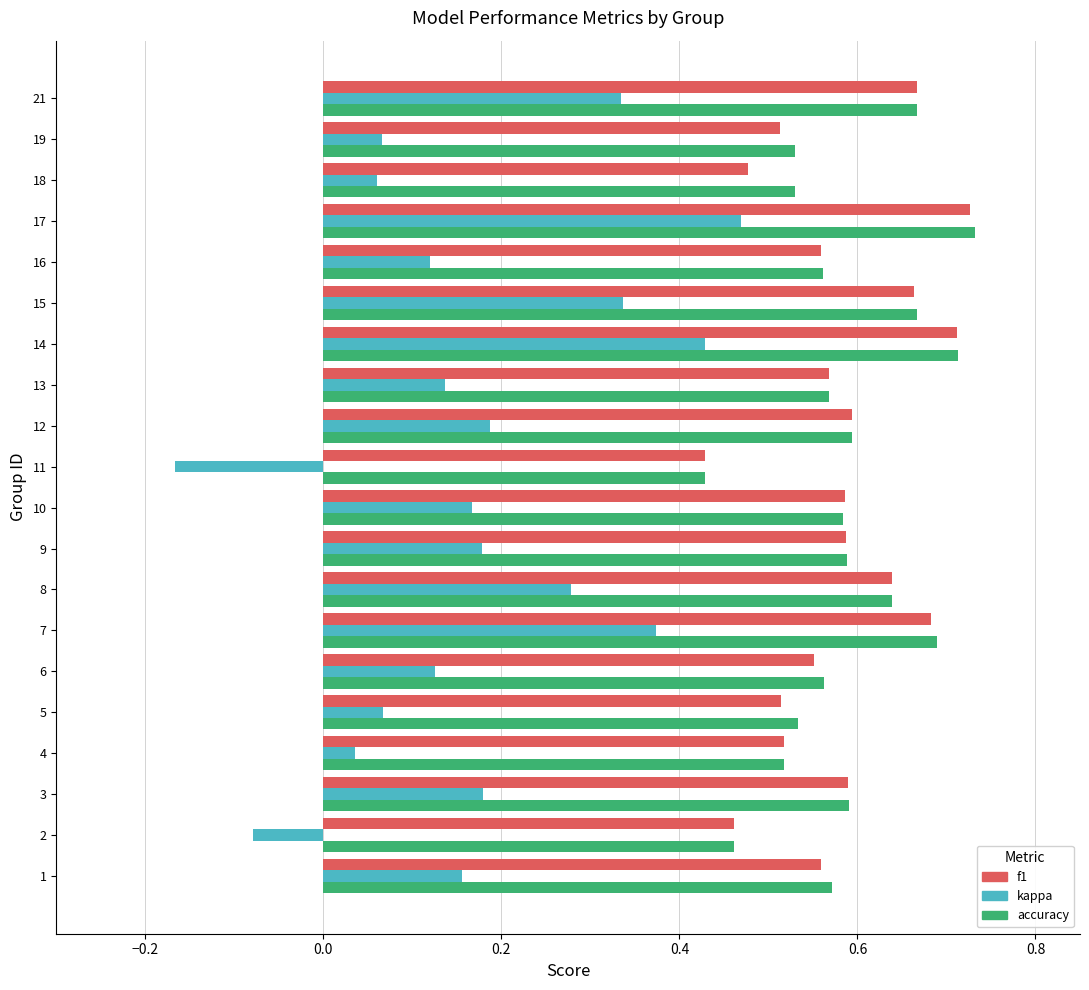

At which label is f1 closest to 0?

11